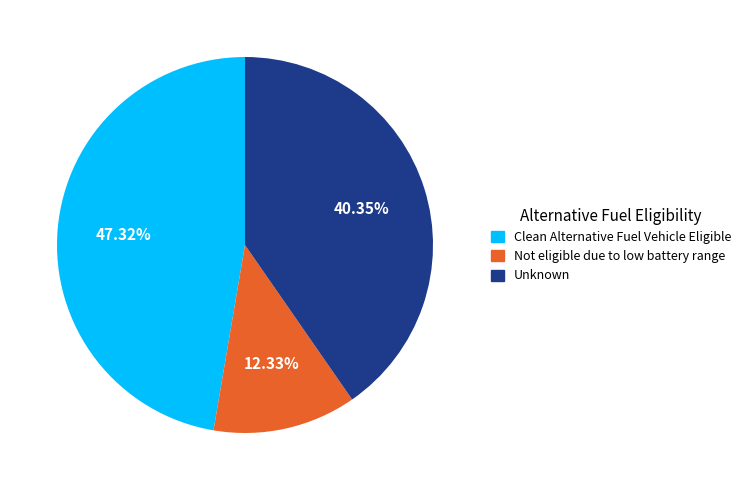

Is there a majority slice in this chart?

No